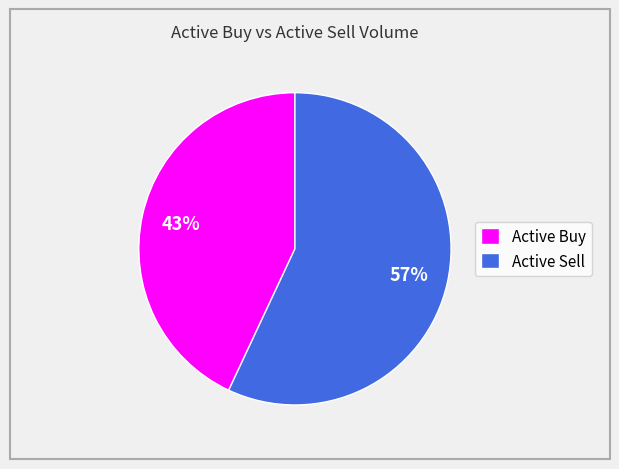

To the nearest percent, what is the difference between the largest and smallest slice percentages?

14%